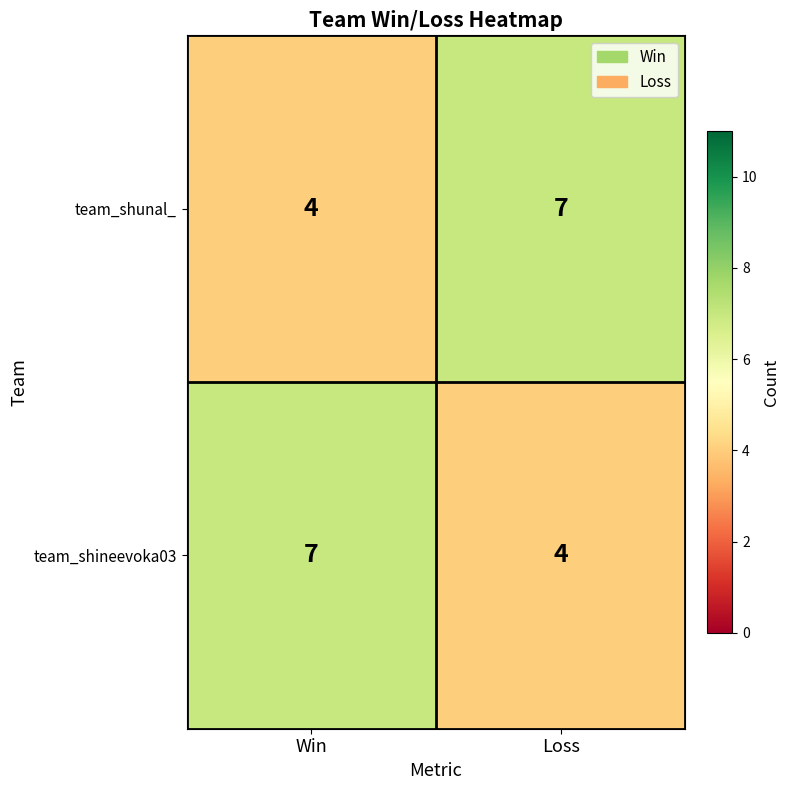

True or false: team_shineevoka03 has a value of 2 at Loss.

False